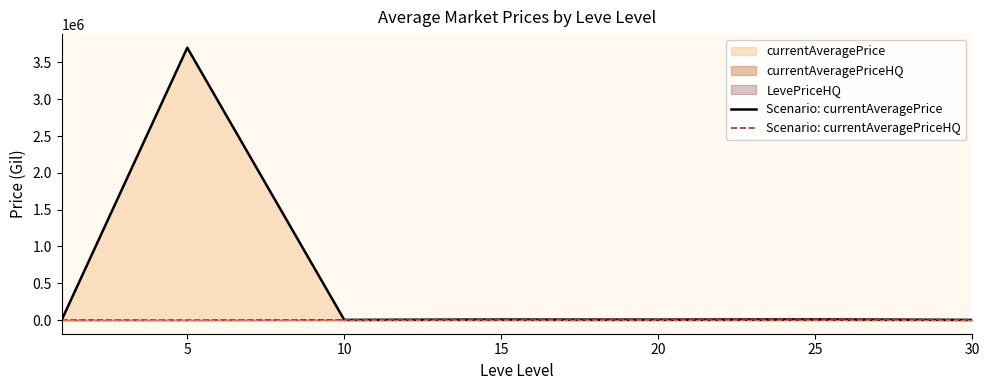

What is the difference between the maximum and minimum values in the Scenario: currentAveragePrice series?

3699242.8